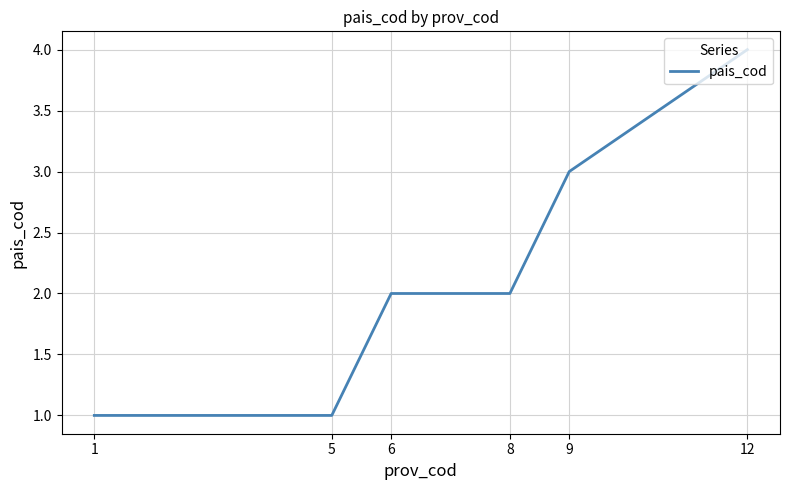

True or false: the data shows 2 at 1.

False